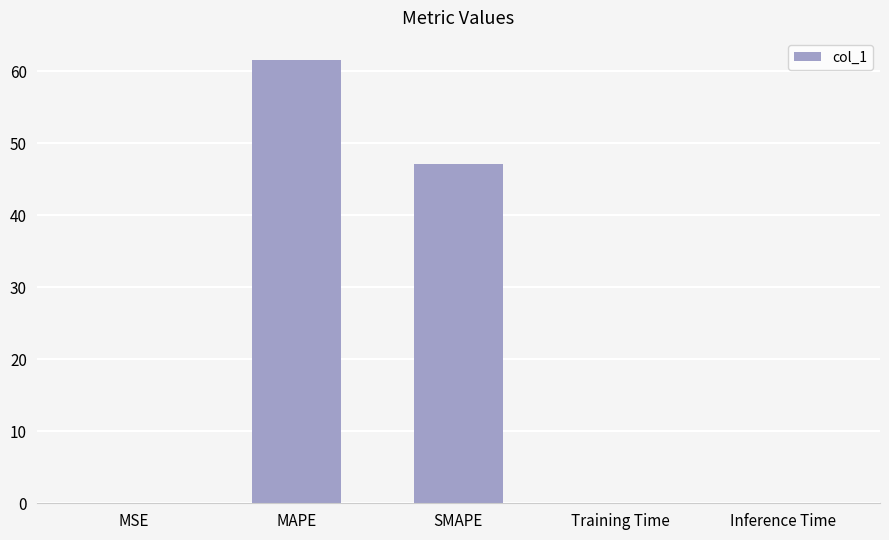

Are the bars grouped side by side (vs. stacked)?

No